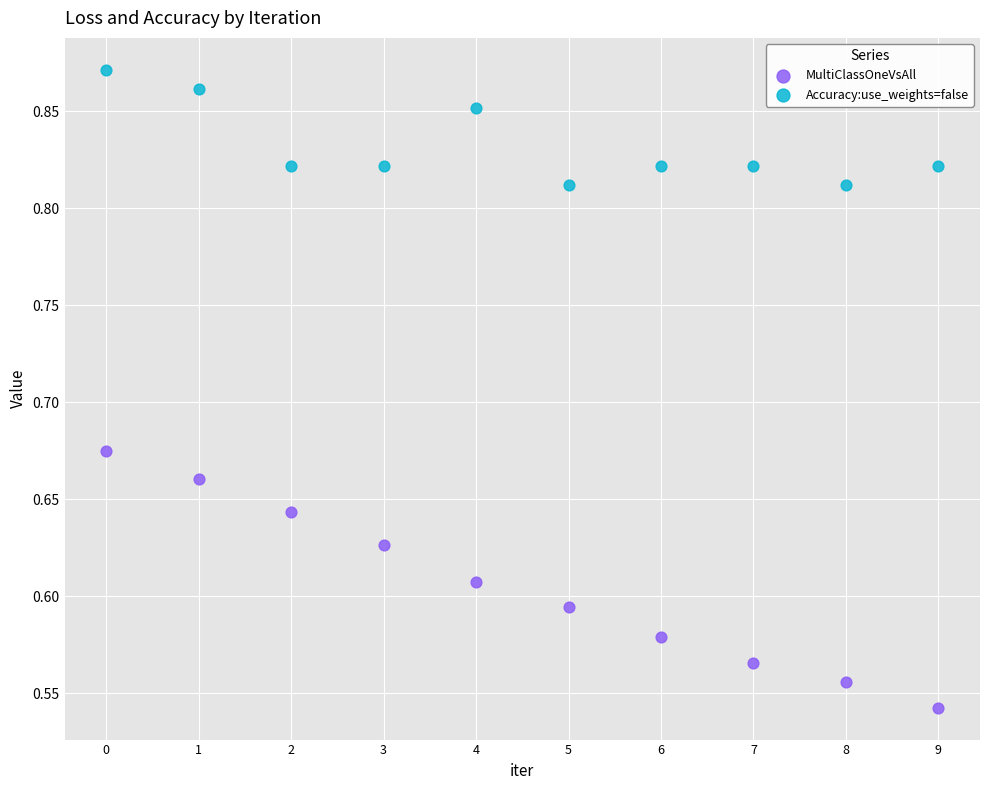

Which series contains the highest Y value?

Accuracy:use_weights=false